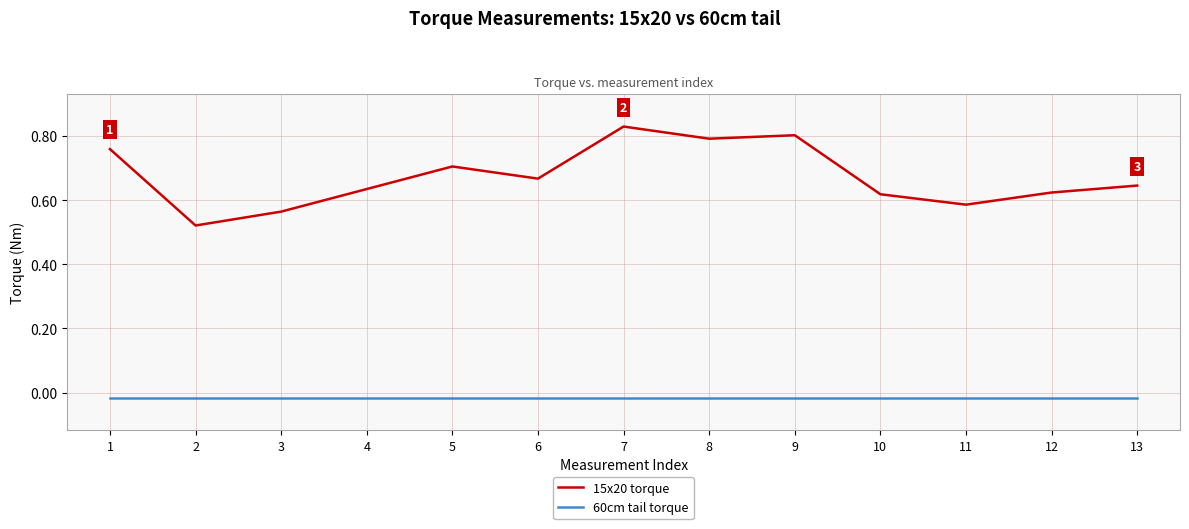

At which category does the chart reach its peak across all series?

7